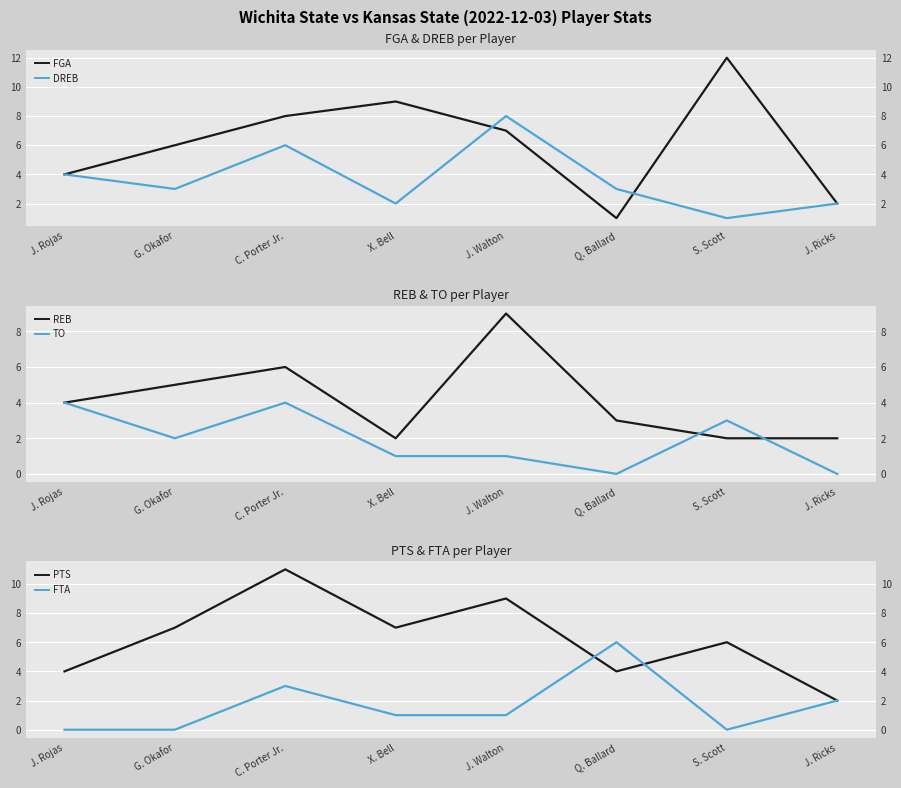

The REB series shows 6 at J. Rojas. True or false?

False